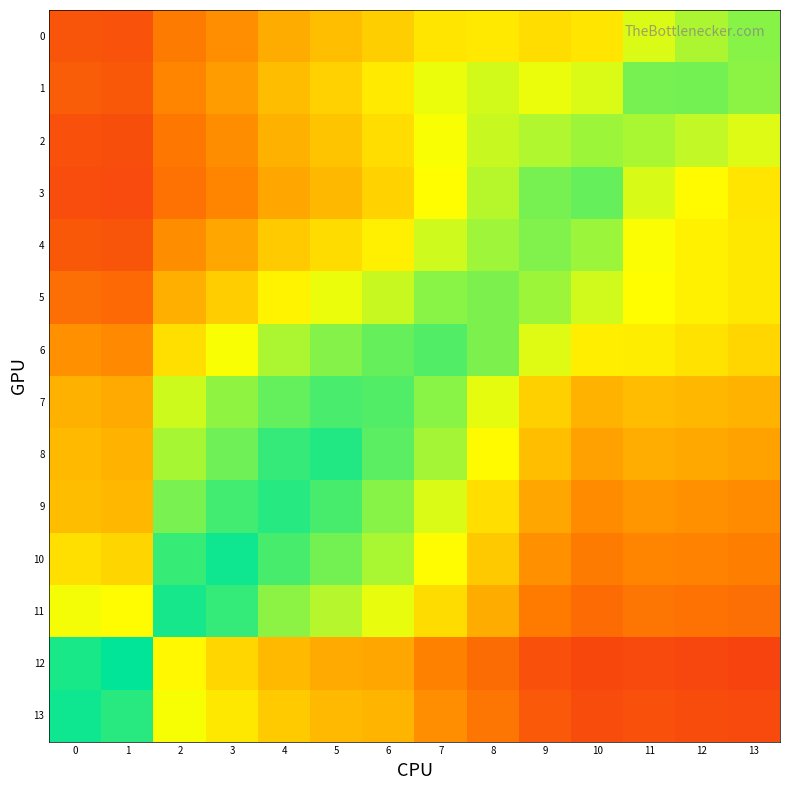

Reading left to right, transcribe all the data shown in this chart.

0: 0=0.2	1=0.2	2=0.3	3=0.4	4=0.5	5=0.5	6=0.5	7=0.6	8=0.6	9=0.6	10=0.6	11=0.7	12=0.8	13=0.8
1: 0=0.2	1=0.2	2=0.3	3=0.4	4=0.5	5=0.5	6=0.6	7=0.7	8=0.7	9=0.7	10=0.7	11=0.8	12=0.8	13=0.8
2: 0=0.2	1=0.2	2=0.3	3=0.4	4=0.5	5=0.5	6=0.6	7=0.7	8=0.7	9=0.8	10=0.8	11=0.8	12=0.7	13=0.7
3: 0=0.2	1=0.2	2=0.3	3=0.3	4=0.4	5=0.5	6=0.5	7=0.7	8=0.8	9=0.8	10=0.9	11=0.7	12=0.7	13=0.6
4: 0=0.2	1=0.2	2=0.4	3=0.4	4=0.5	5=0.6	6=0.6	7=0.7	8=0.8	9=0.8	10=0.8	11=0.7	12=0.6	13=0.6
5: 0=0.3	1=0.3	2=0.5	3=0.5	4=0.6	5=0.7	6=0.7	7=0.8	8=0.8	9=0.8	10=0.7	11=0.7	12=0.6	13=0.6
6: 0=0.4	1=0.4	2=0.6	3=0.7	4=0.8	5=0.8	6=0.9	7=0.9	8=0.8	9=0.7	10=0.6	11=0.6	12=0.6	13=0.6
7: 0=0.5	1=0.4	2=0.7	3=0.8	4=0.9	5=0.9	6=0.9	7=0.8	8=0.7	9=0.5	10=0.5	11=0.5	12=0.5	13=0.5
8: 0=0.5	1=0.5	2=0.8	3=0.9	4=0.9	5=1.0	6=0.9	7=0.8	8=0.7	9=0.5	10=0.4	11=0.5	12=0.4	13=0.4
9: 0=0.5	1=0.5	2=0.8	3=0.9	4=0.9	5=0.9	6=0.8	7=0.7	8=0.6	9=0.4	10=0.4	11=0.4	12=0.4	13=0.4
10: 0=0.6	1=0.6	2=0.9	3=1.0	4=0.9	5=0.8	6=0.8	7=0.7	8=0.5	9=0.4	10=0.3	11=0.3	12=0.3	13=0.3
11: 0=0.7	1=0.7	2=1.0	3=0.9	4=0.8	5=0.8	6=0.7	7=0.6	8=0.5	9=0.3	10=0.3	11=0.3	12=0.3	13=0.3
12: 0=1.0	1=1.0	2=0.6	3=0.6	4=0.5	5=0.4	6=0.4	7=0.3	8=0.3	9=0.2	10=0.2	11=0.2	12=0.1	13=0.1
13: 0=1.0	1=0.9	2=0.7	3=0.6	4=0.5	5=0.5	6=0.5	7=0.4	8=0.3	9=0.2	10=0.2	11=0.2	12=0.2	13=0.2